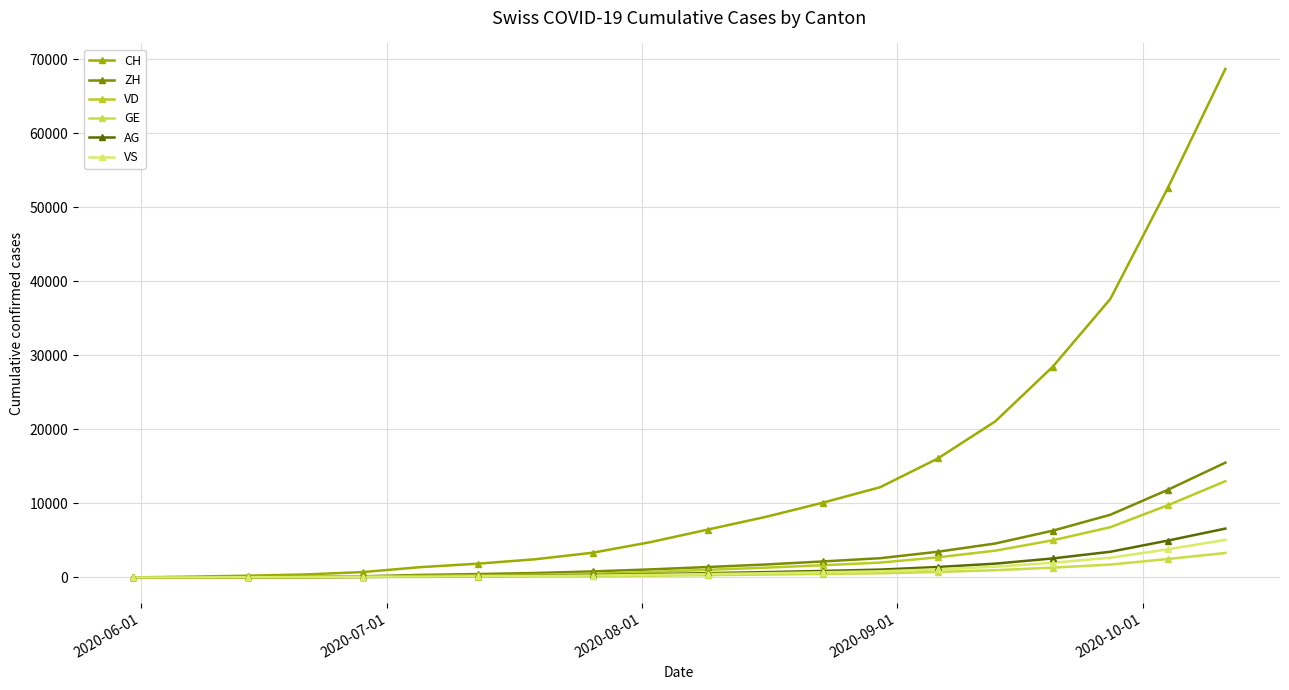

How many values in the AG series exceed 574?

9